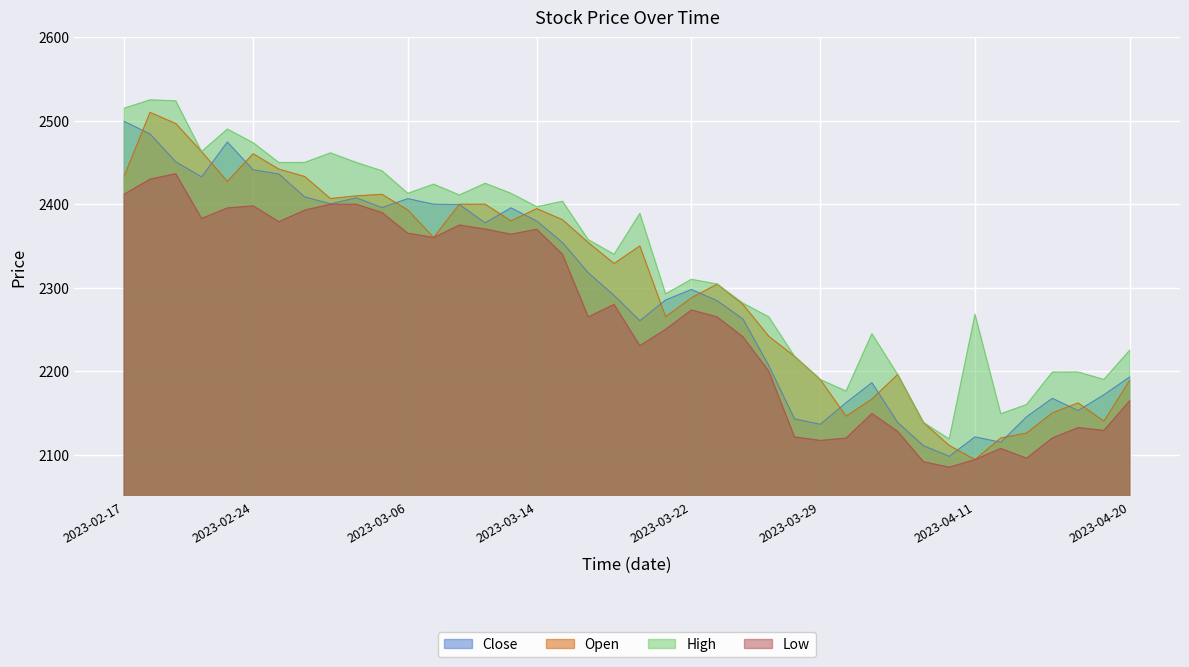

Where is the first local maximum for High?

2023-02-20